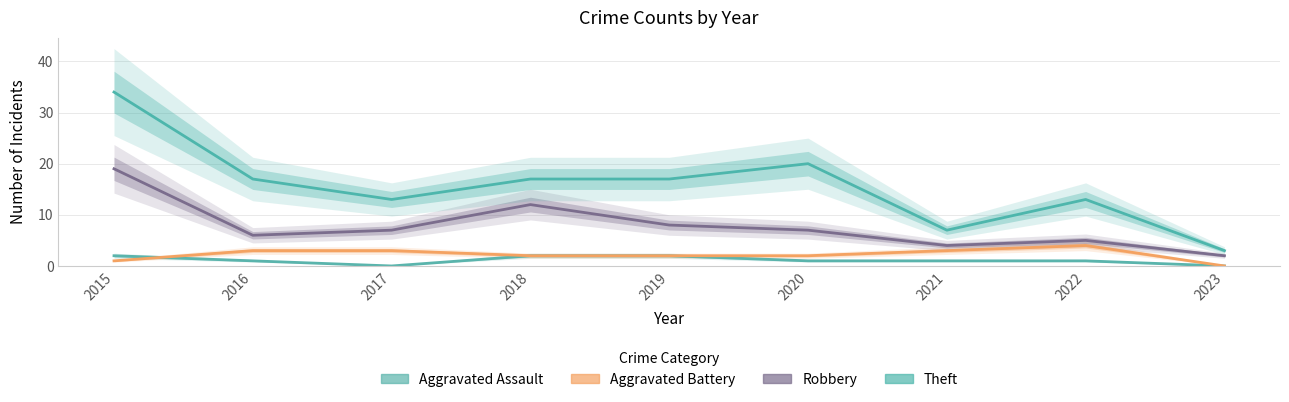

Which series has the largest range (max minus min)?

Theft